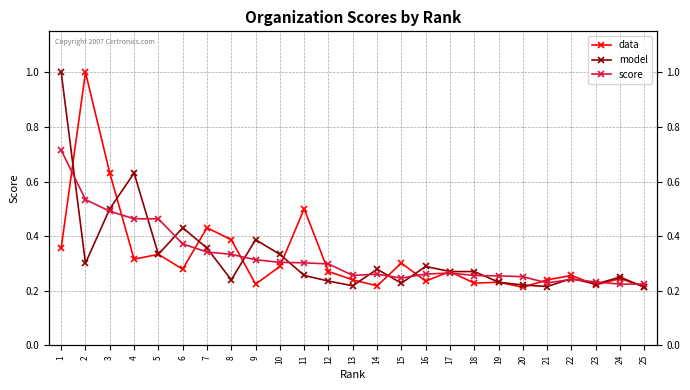

At which category is the sum across all series the highest?

1